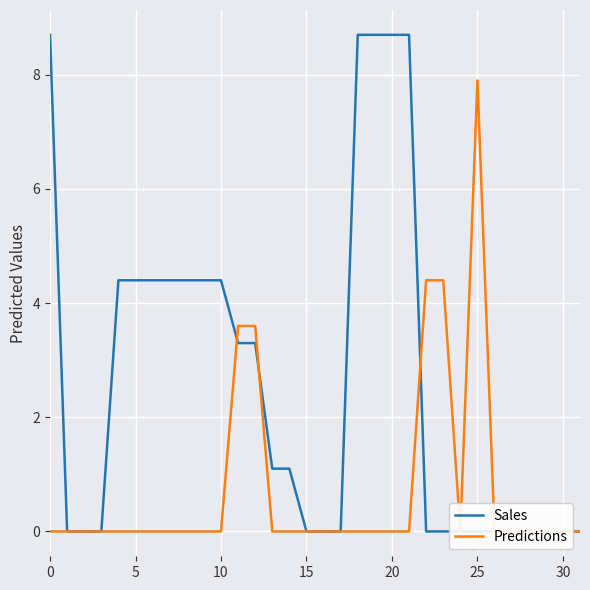

At which category does Predictions reach its first local valley?

24